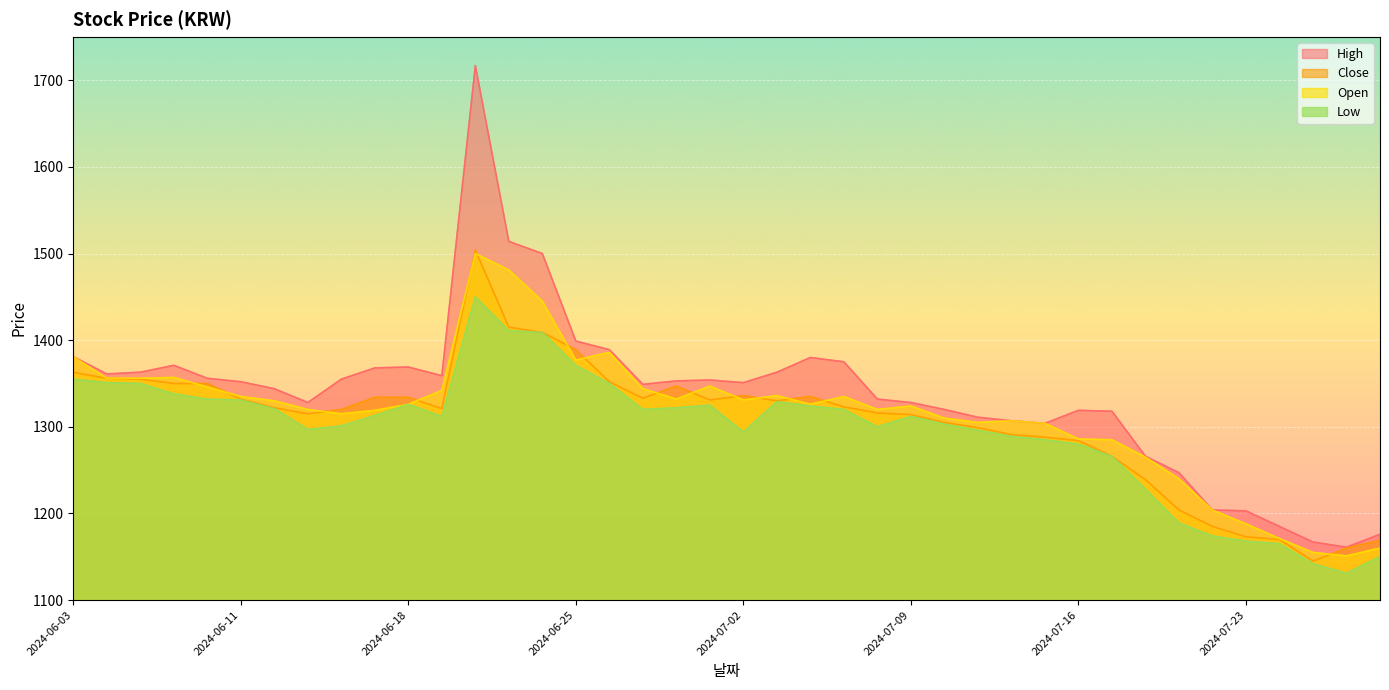

Rank the series at 2024-06-28 from lowest to highest value.

Low, Open, Close, High